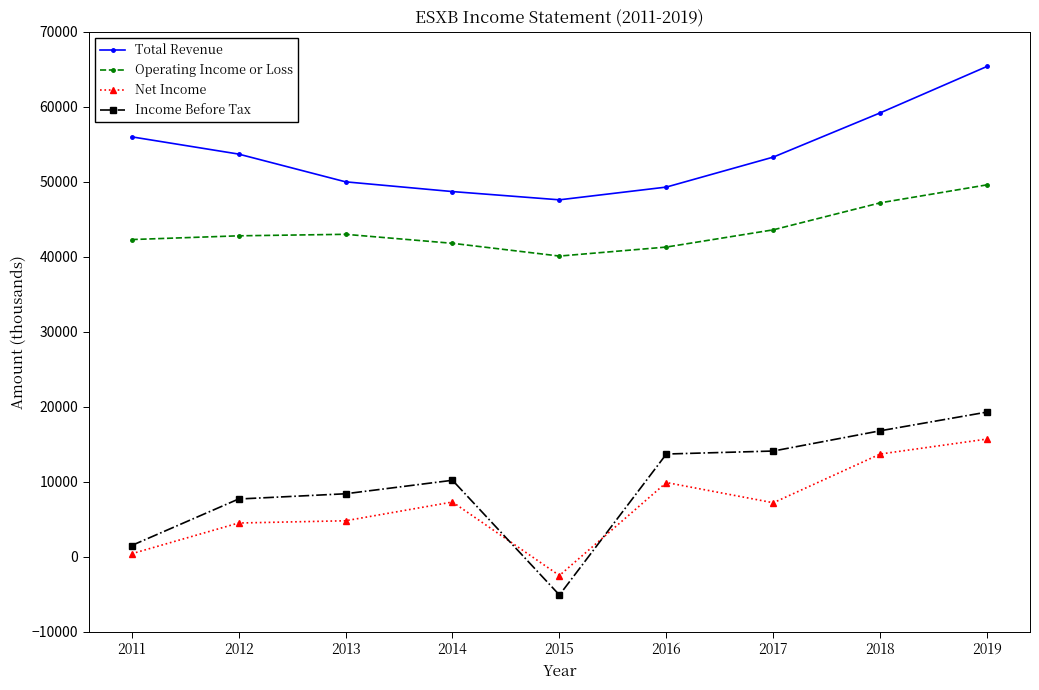

How many values in the Total Revenue series are below 53300?

4